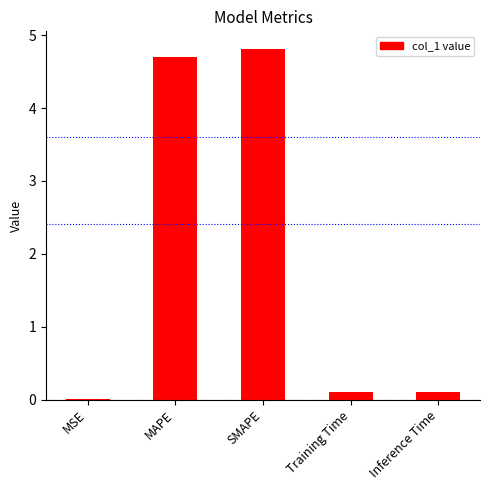

What is the maximum value shown in the chart?

4.8